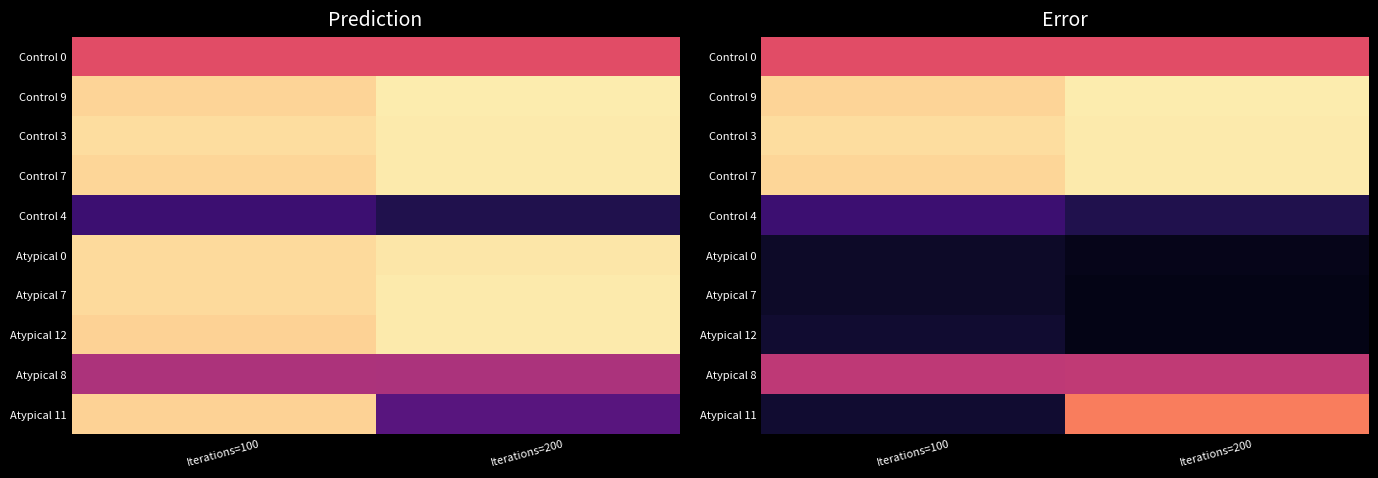

What is the sum of the Control 3 values at Iterations=200 and Iterations=100?

1.9